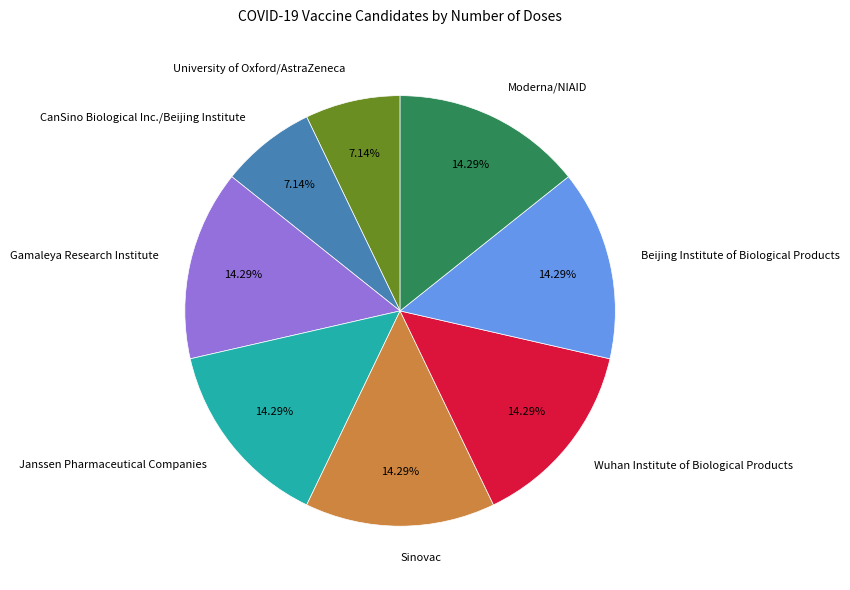

How many segments does this pie chart have?

8